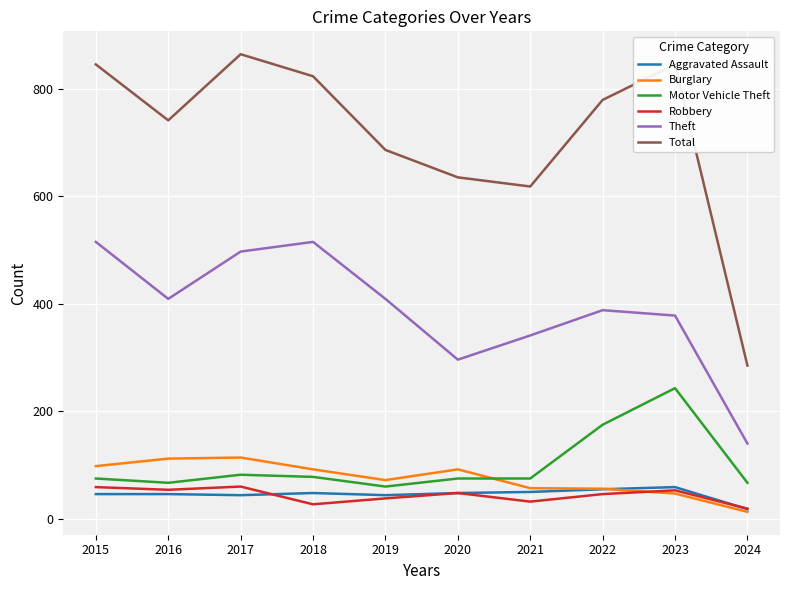

What is the total value across all series at 2015?

1638